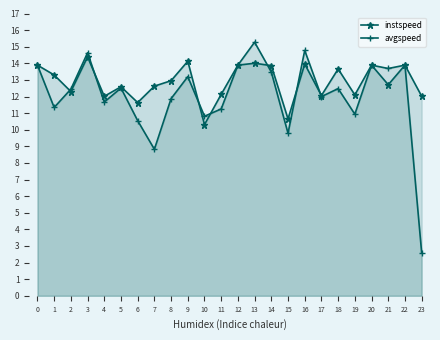

The instspeed series shows 4.1 at 16. True or false?

False